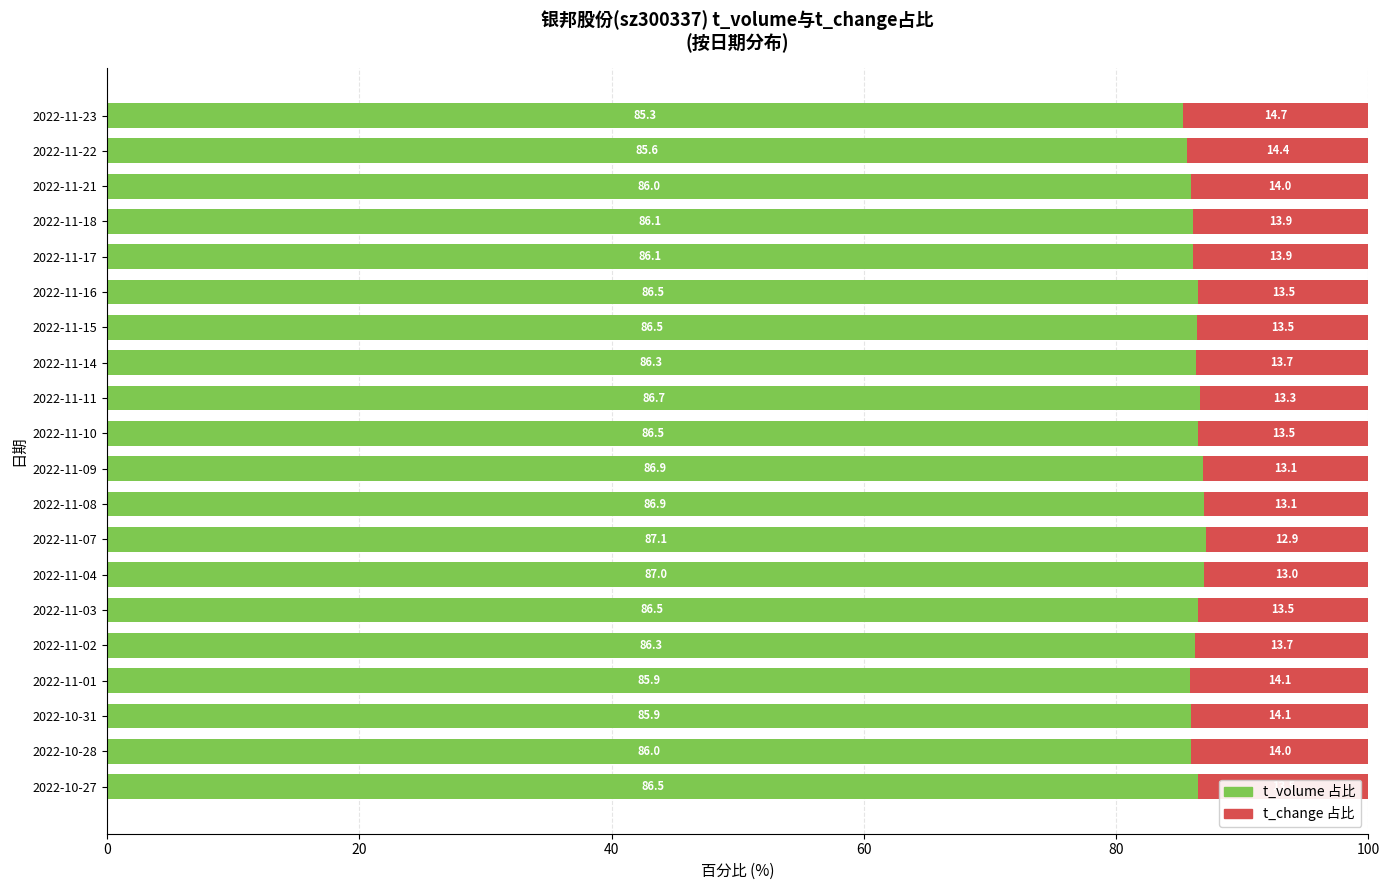

What is the total value across all series at 2022-10-31?

100.0